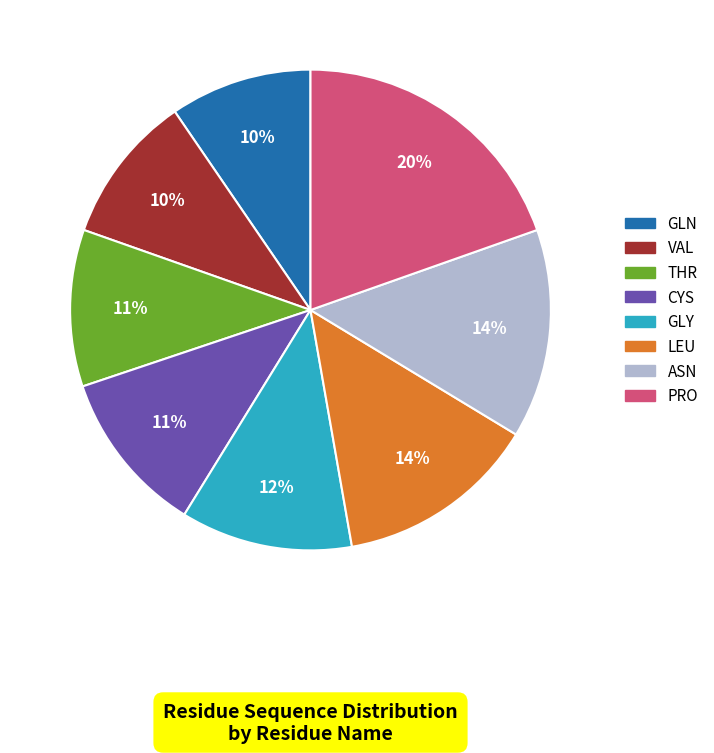

Approximately how many times larger is the value at PRO compared to ASN?

1.4